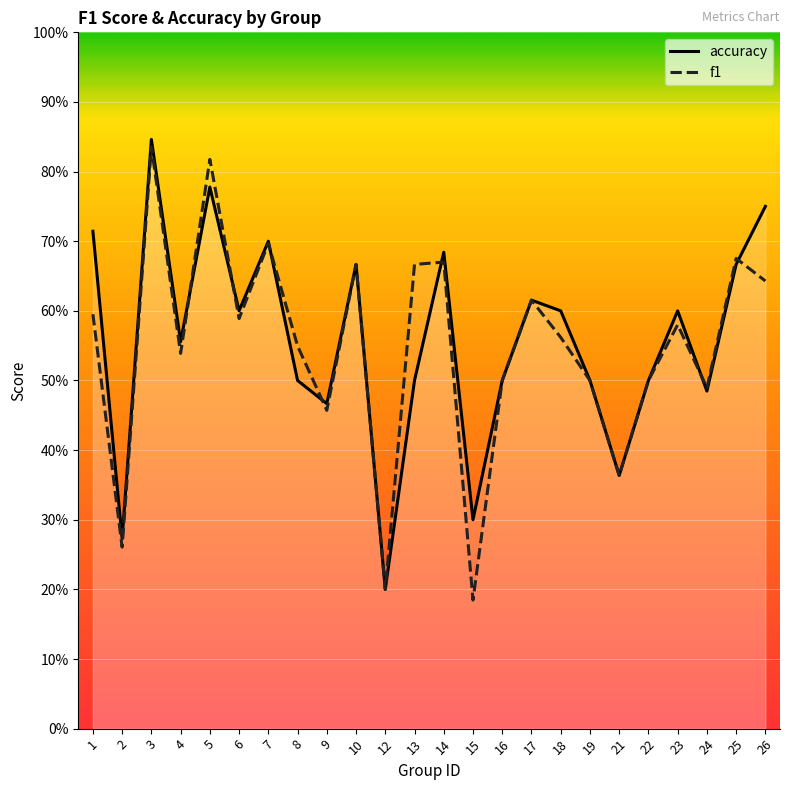

At which label does accuracy reach its peak?

3